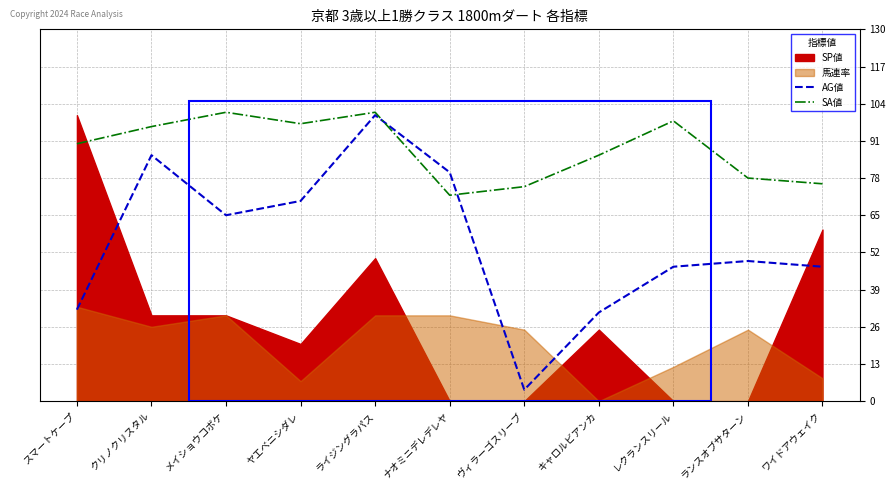

True or false: AG値 has a value of 86 at クリノクリスタル.

True